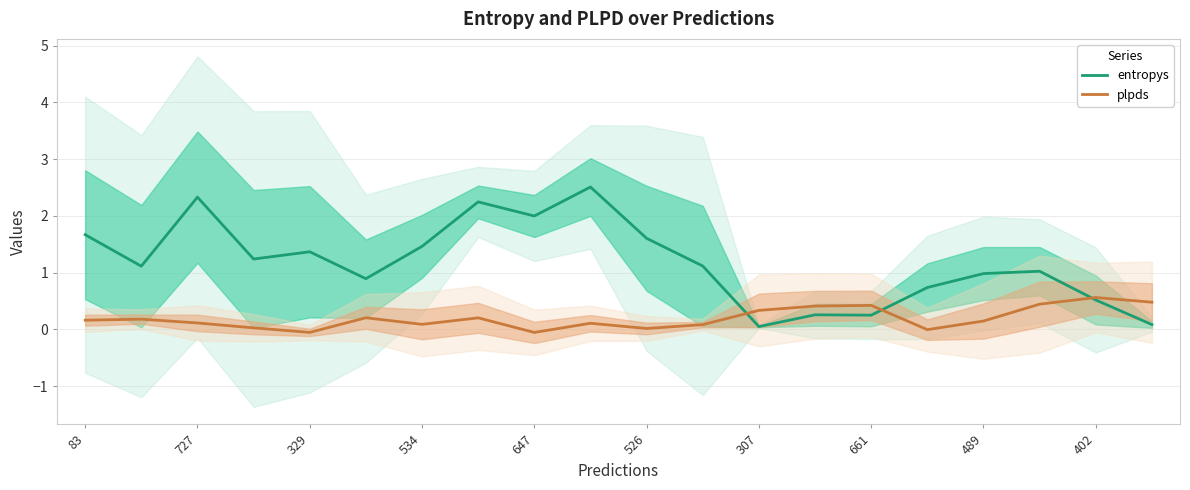

True or false: plpds has a value of 0.4 at 13.

True